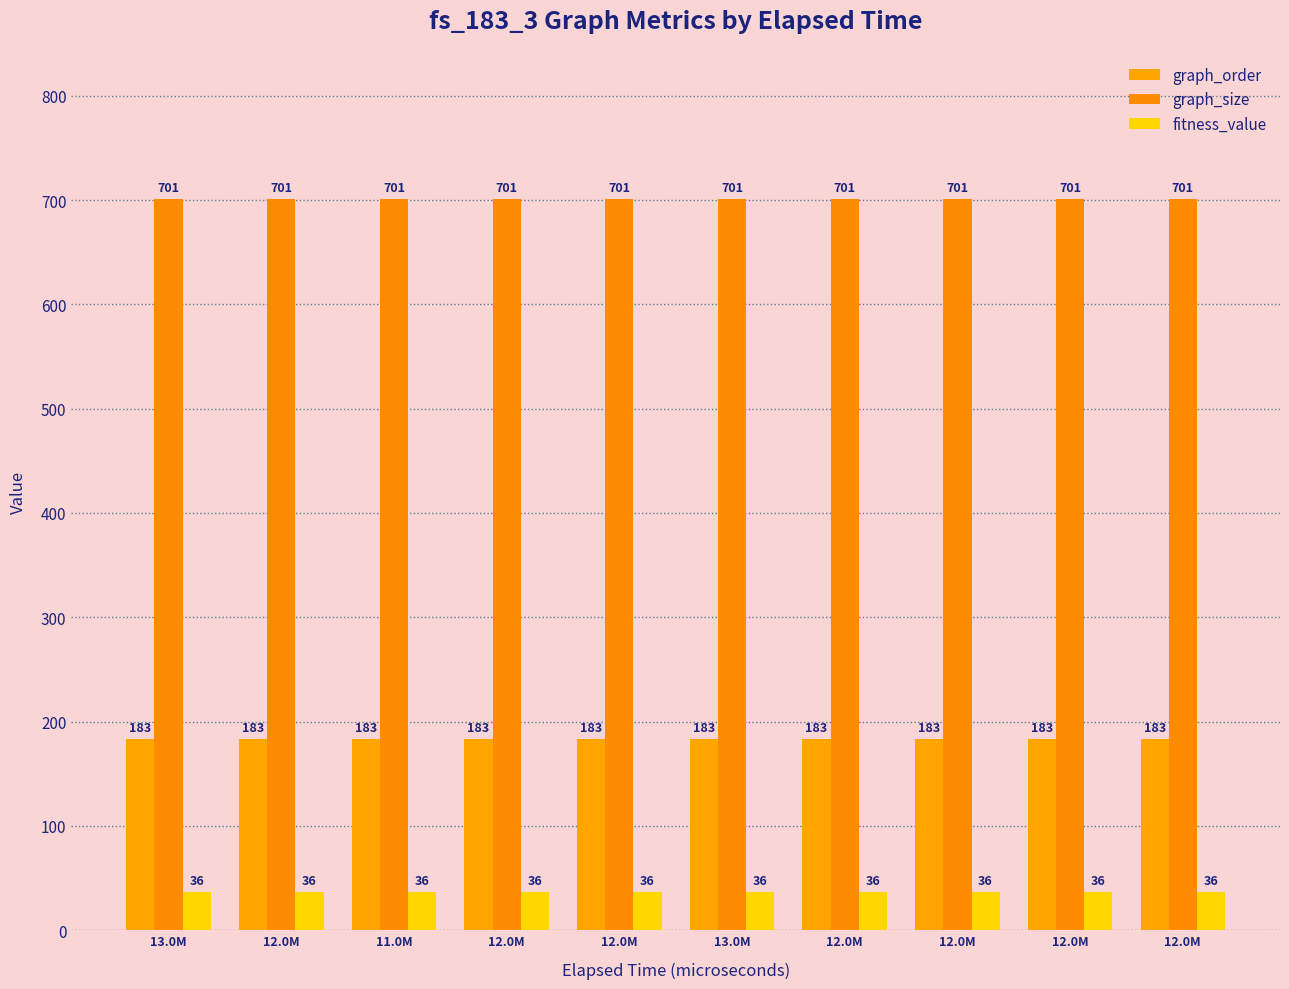

What is the total value across all series at 12.0M?

920